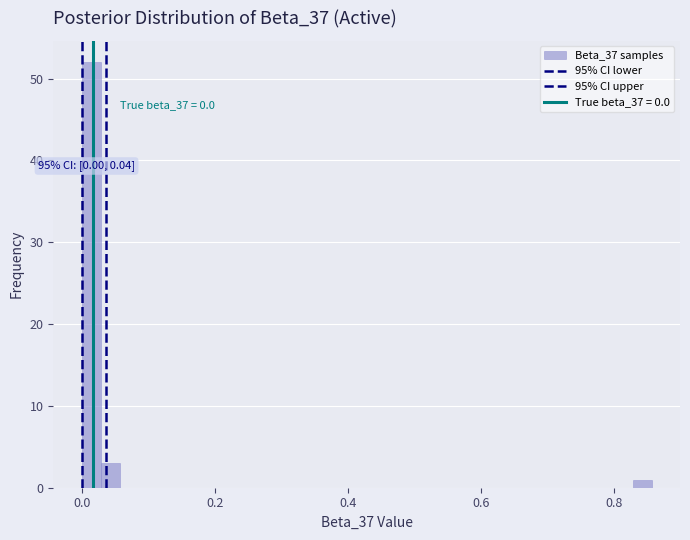

Around what value on the x-axis is the tallest bar? Give the approximate position of its centre, as read against the axis.

0.02